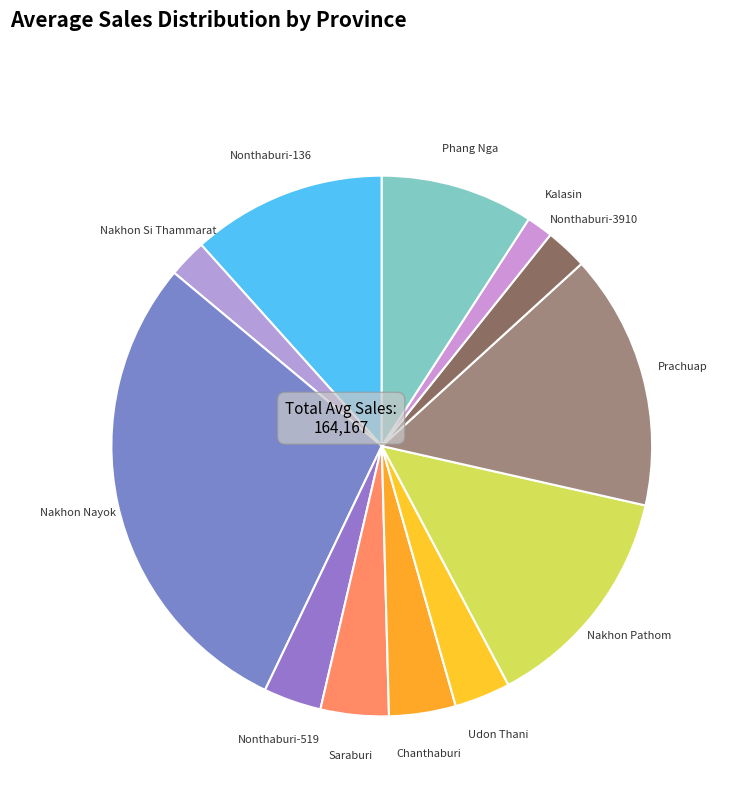

What is the smallest slice in the pie chart?

Kalasin